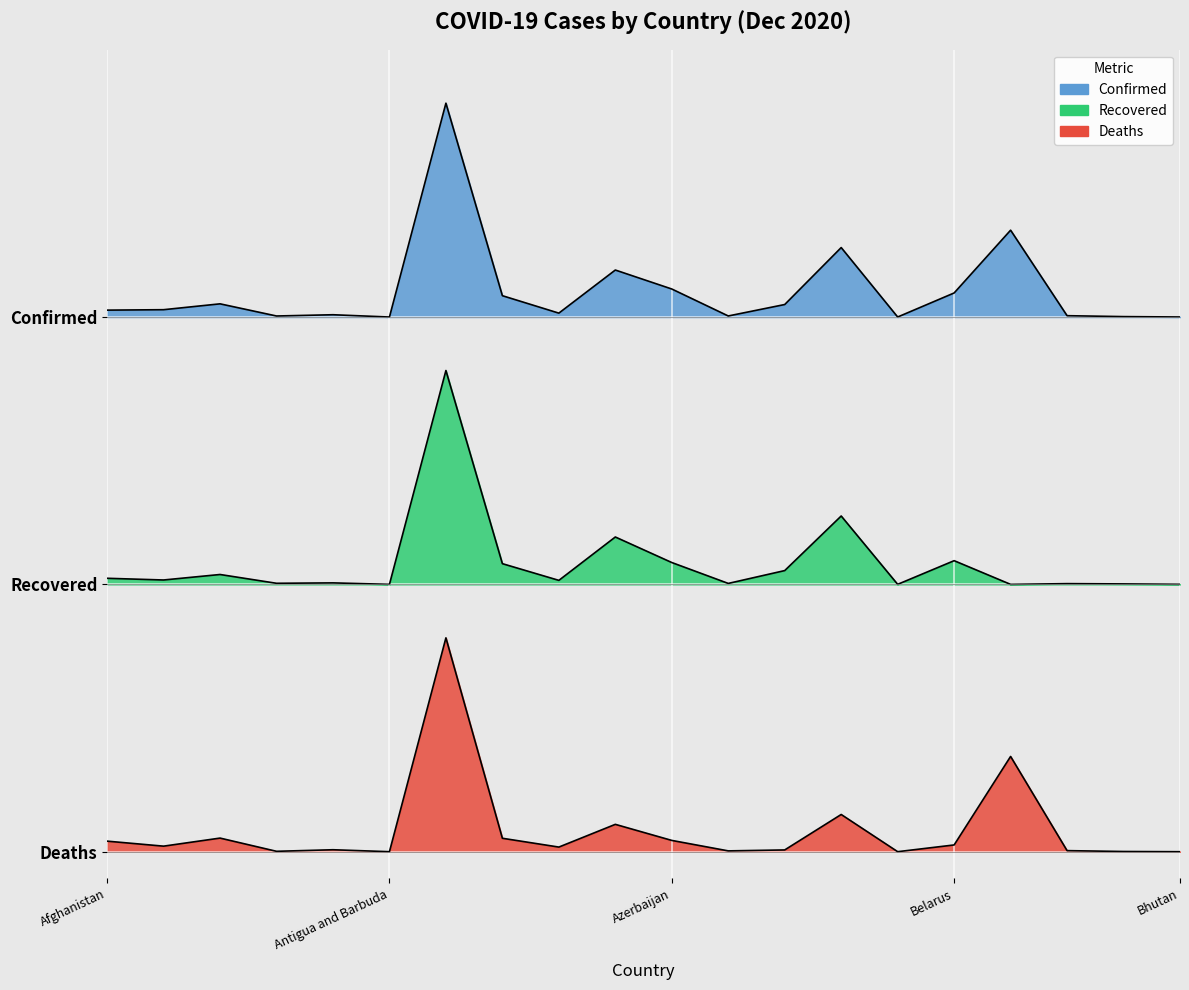

Which series changed the most between Angola and Antigua and Barbuda?

Confirmed